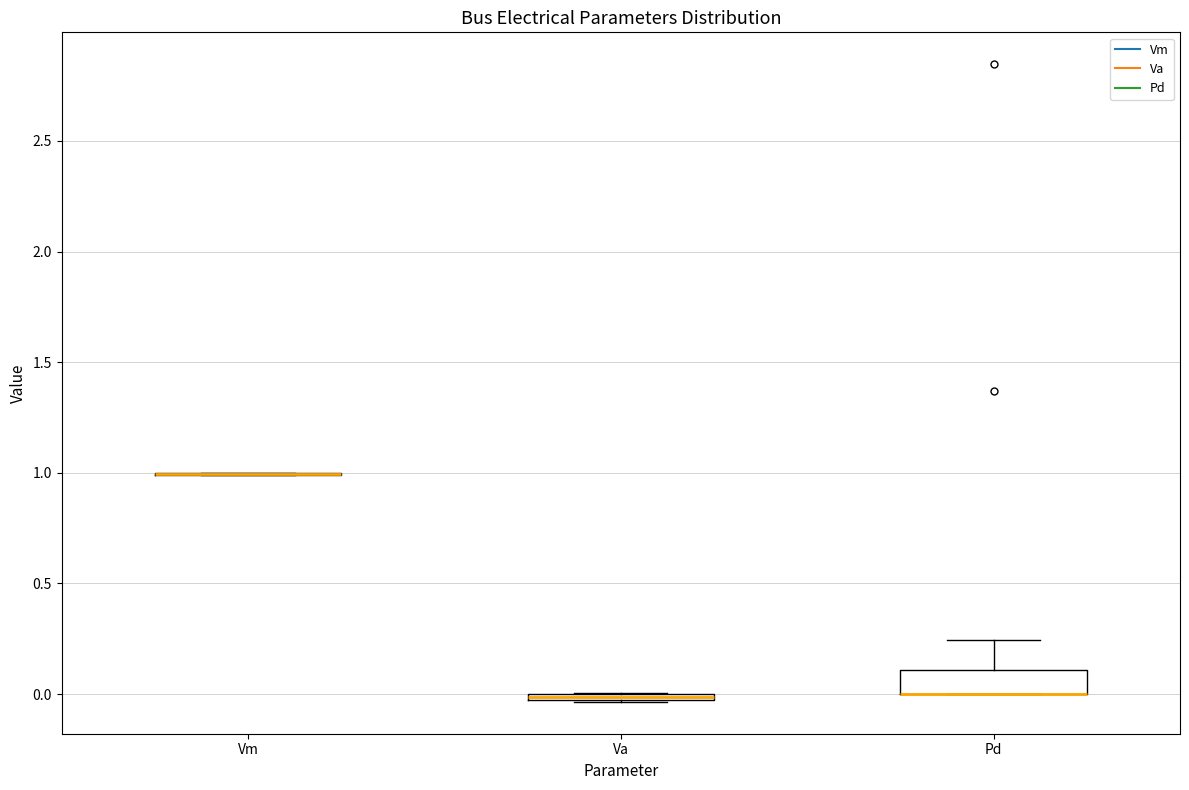

Where is the lower edge of the box for Va on the y-axis? The values are not printed on the chart, so give them approximately, as read against the axis.

-0.05